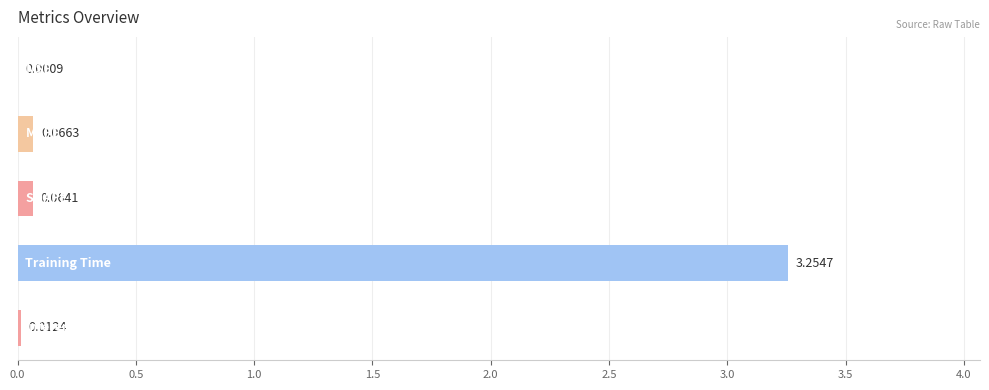

What is the sum of all values?

3.4